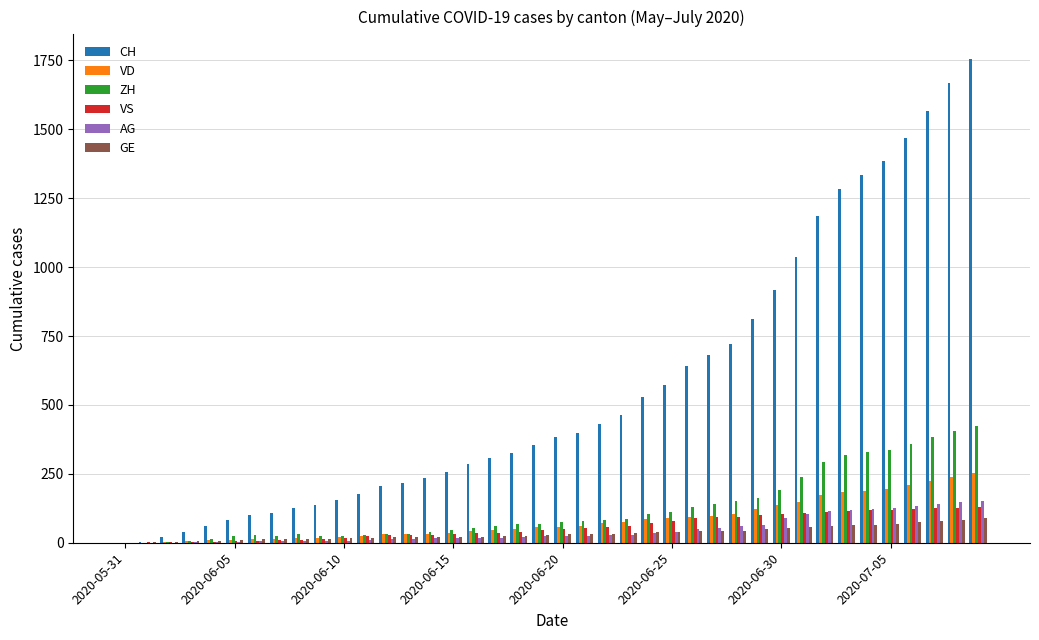

What is the highest value of the VS series?

128